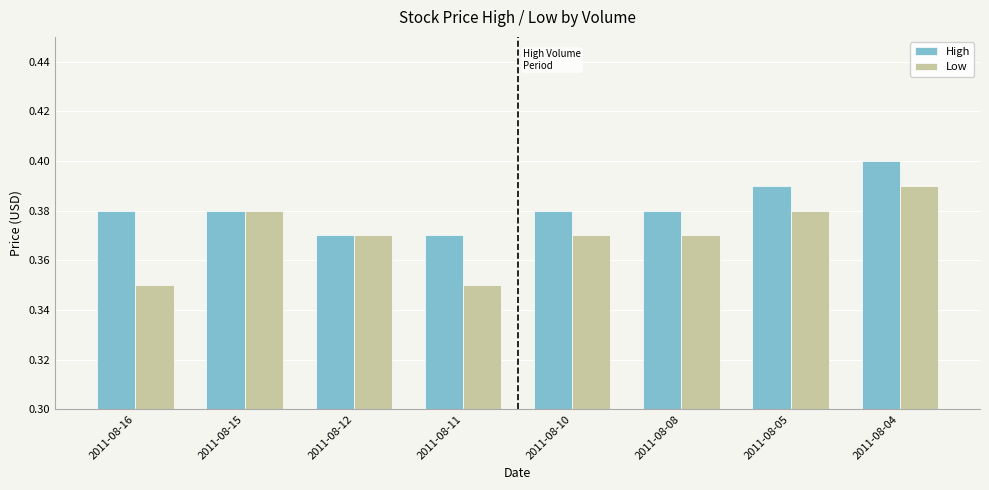

Which series has the largest total across all categories?

High